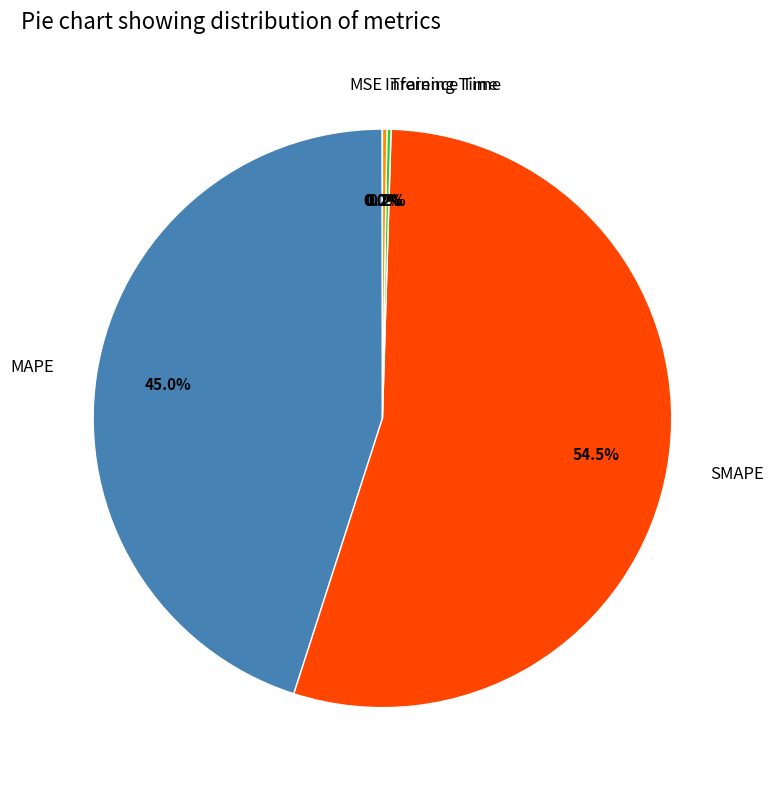

To the nearest percent, what is the average slice percentage?

20%